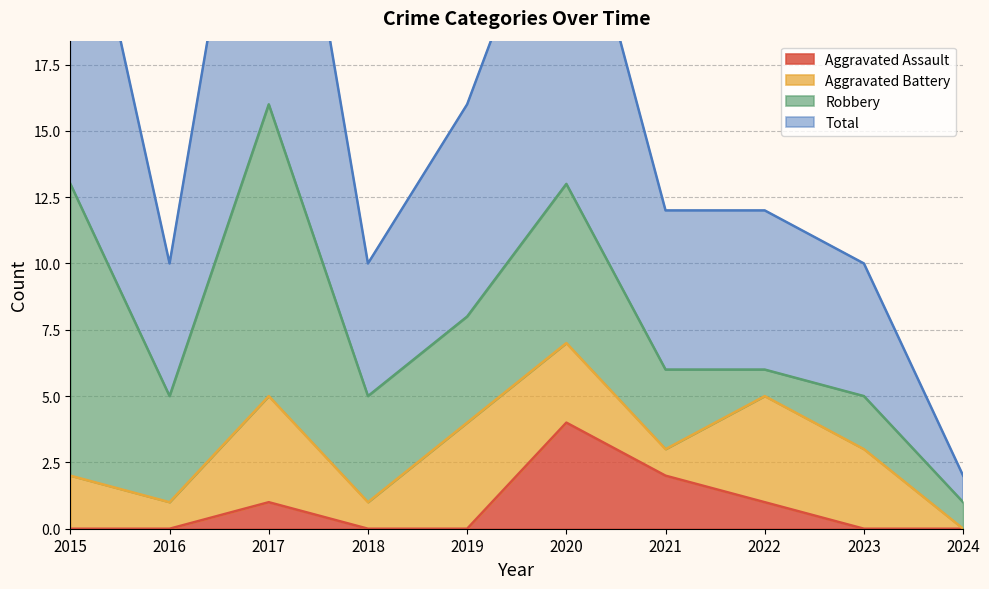

Which label corresponds to the smallest value in the chart?

2015